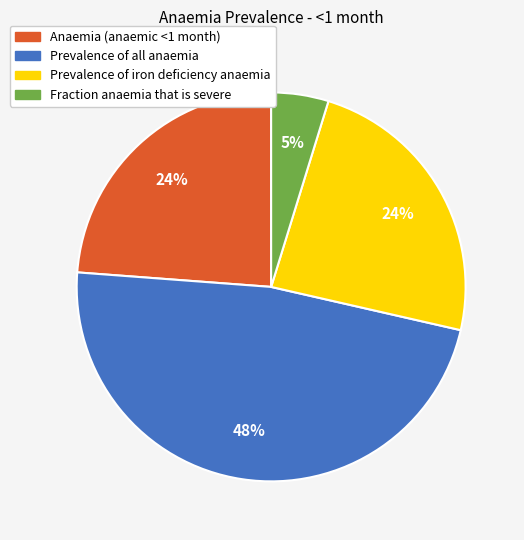

Do Prevalence of all anaemia and Fraction anaemia that is severe together represent more than half of the pie?

Yes